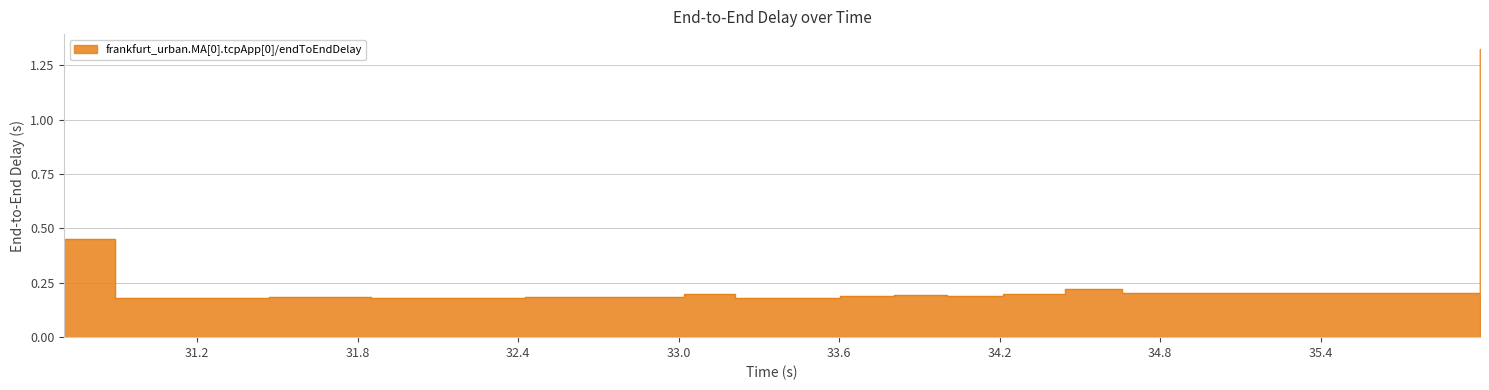

Reading left to right, list all the values displayed in this chart.

0.4	0.2	0.2	0.2	0.2	0.2	0.2	0.2	0.2	0.2	0.2	0.2	0.2	0.2	0.2	0.2	0.2	0.2	0.2	0.2	0.2	1.3